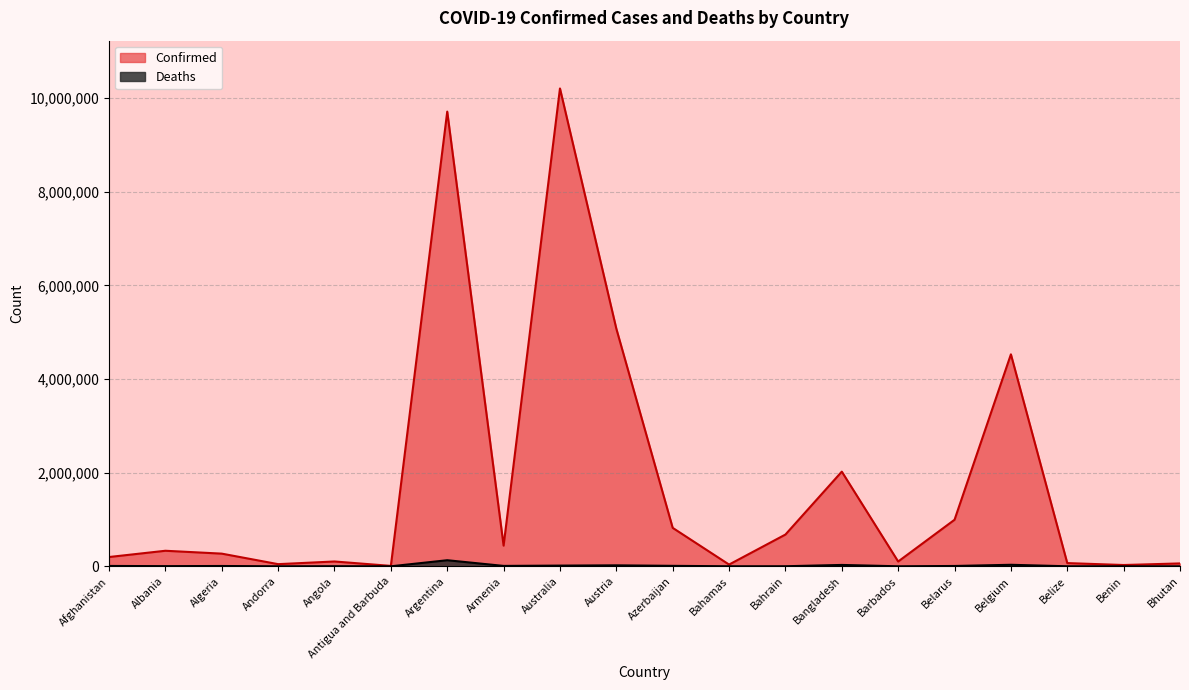

Reading right to left, list all the values displayed in this chart.

Confirmed: 61730	27638	68784	4525931	994037	102436	2021690	678280	37267	820823	5073706	10202907	441444	9708420	9008	103131	46147	270641	331976	198416
Deaths: 21	163	683	32647	7118	559	29353	1520	833	9903	20712	14927	8679	129897	145	1917	155	6879	3589	7796